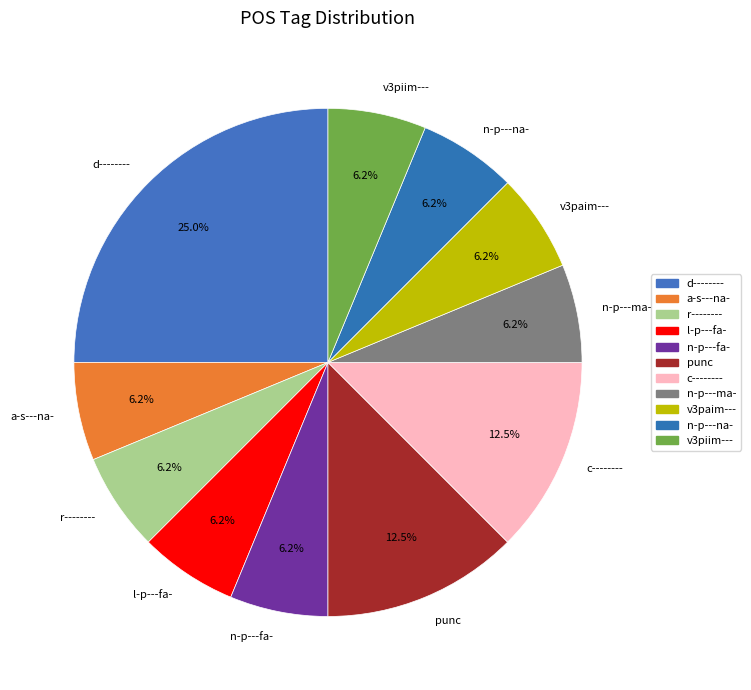

True or false: l-p---fa- accounts for 1% of the total.

False